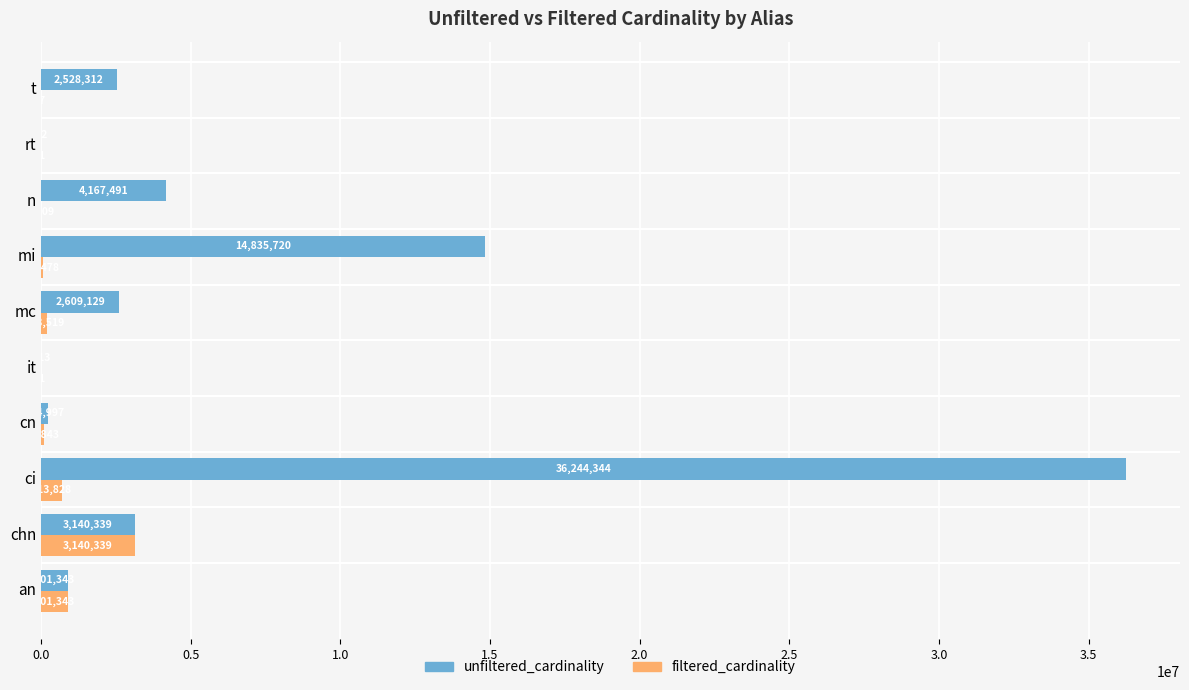

What value does the filtered_cardinality series have at mi, to the nearest 10?

69480